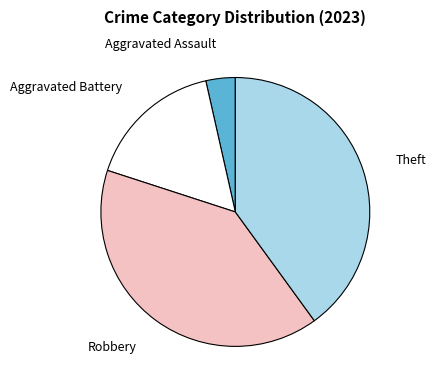

Is there a majority slice in this chart?

No